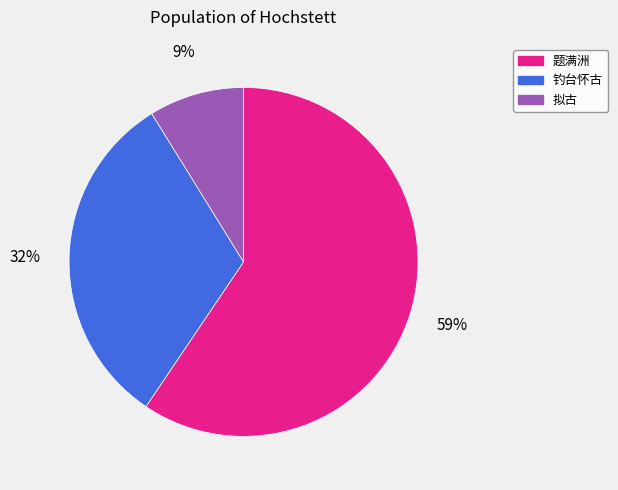

To the nearest percent, what is the average slice percentage?

33%